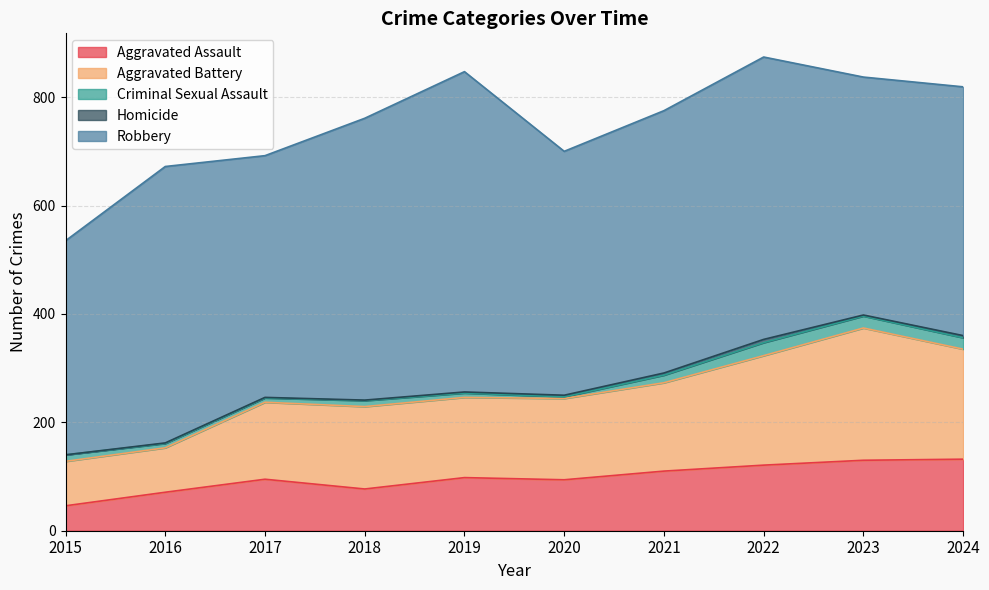

Rank the series by their maximum value, from highest to lowest.

Robbery, Aggravated Battery, Aggravated Assault, Criminal Sexual Assault, Homicide